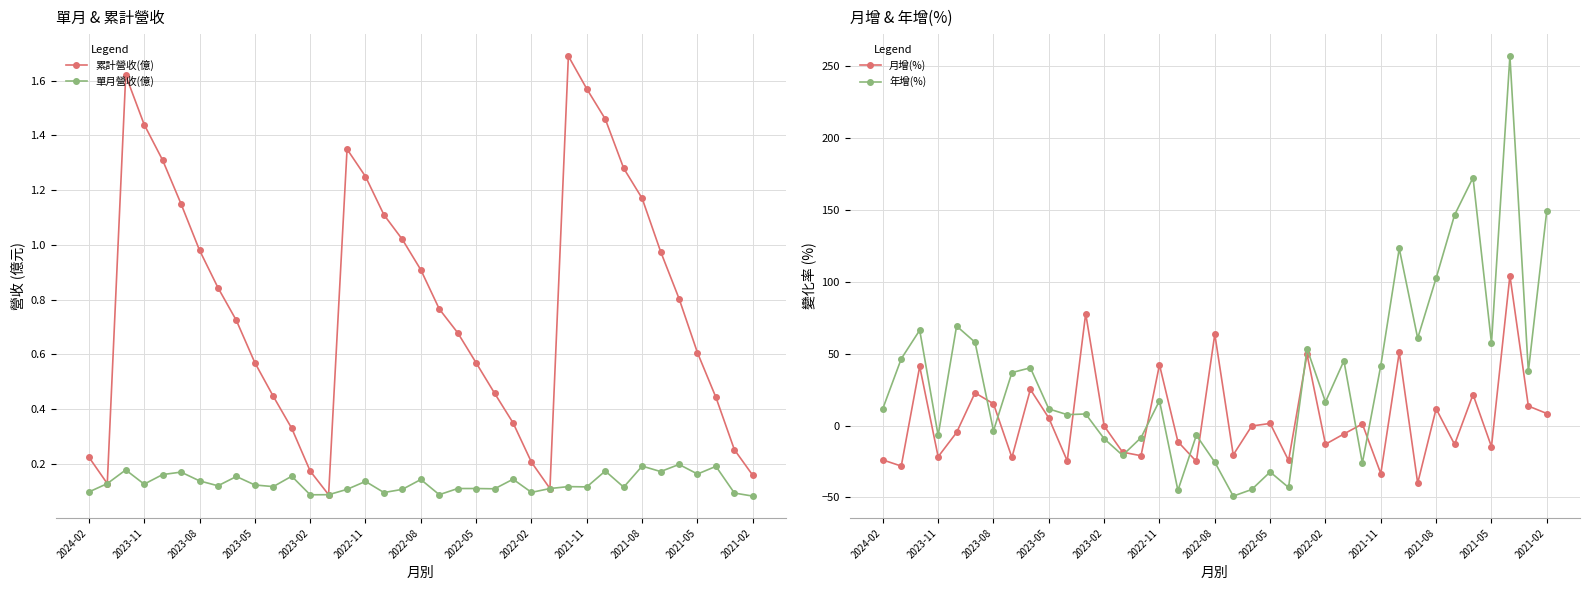

True or false: 累計營收(億) and 單月營收(億) cross at least once.

False